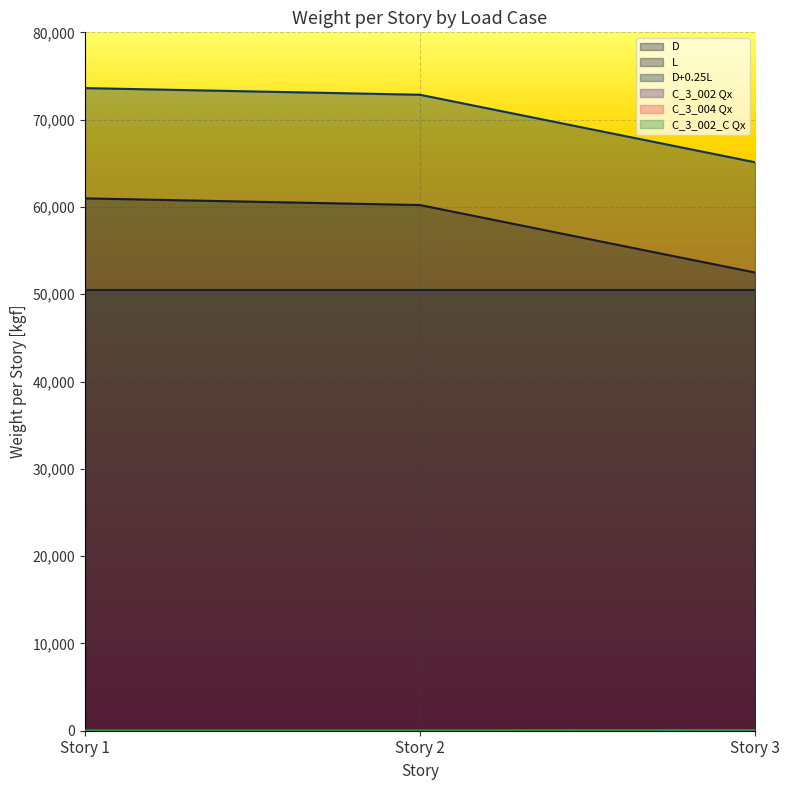

Which series has the widest spread of values?

D